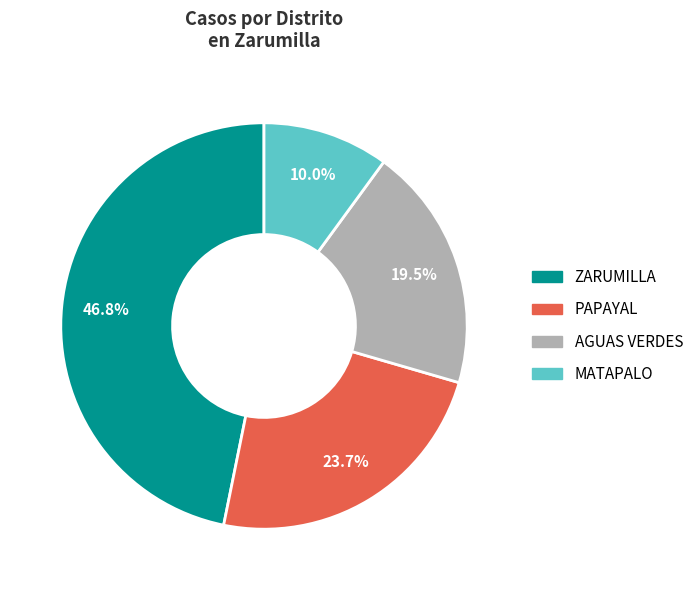

What portion of the pie excludes ZARUMILLA?

53.2%